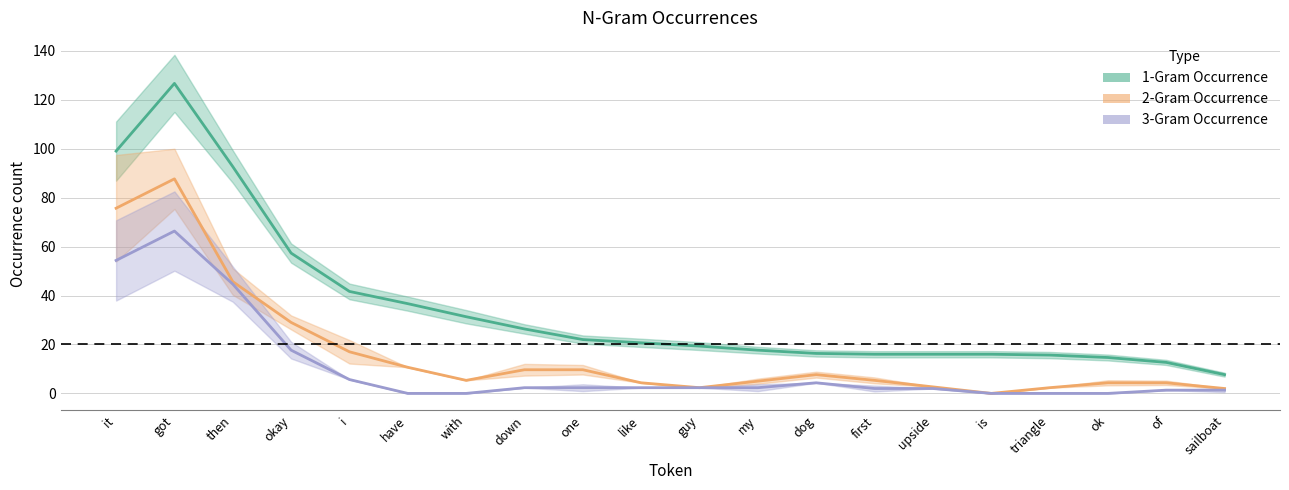

The 3-Gram Occurrence series shows 0 at triangle. True or false?

True